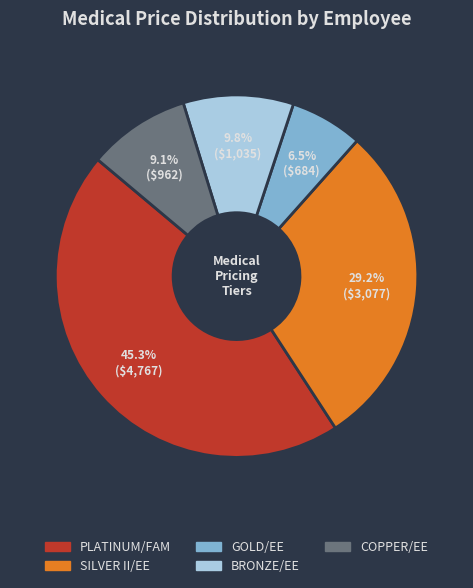

Is there a majority slice in this chart?

No